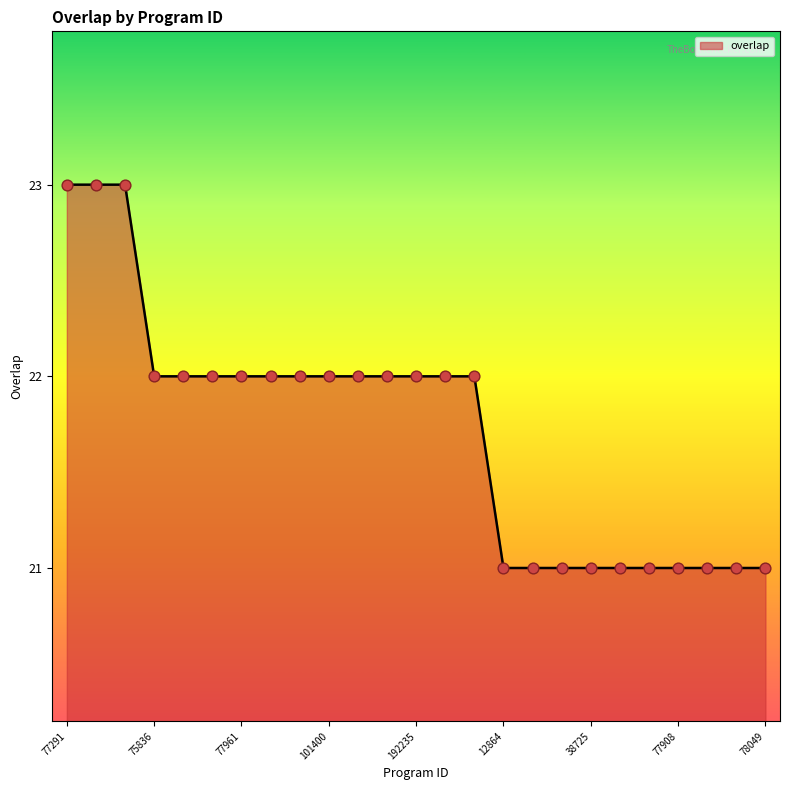

What is the smallest value displayed?

21